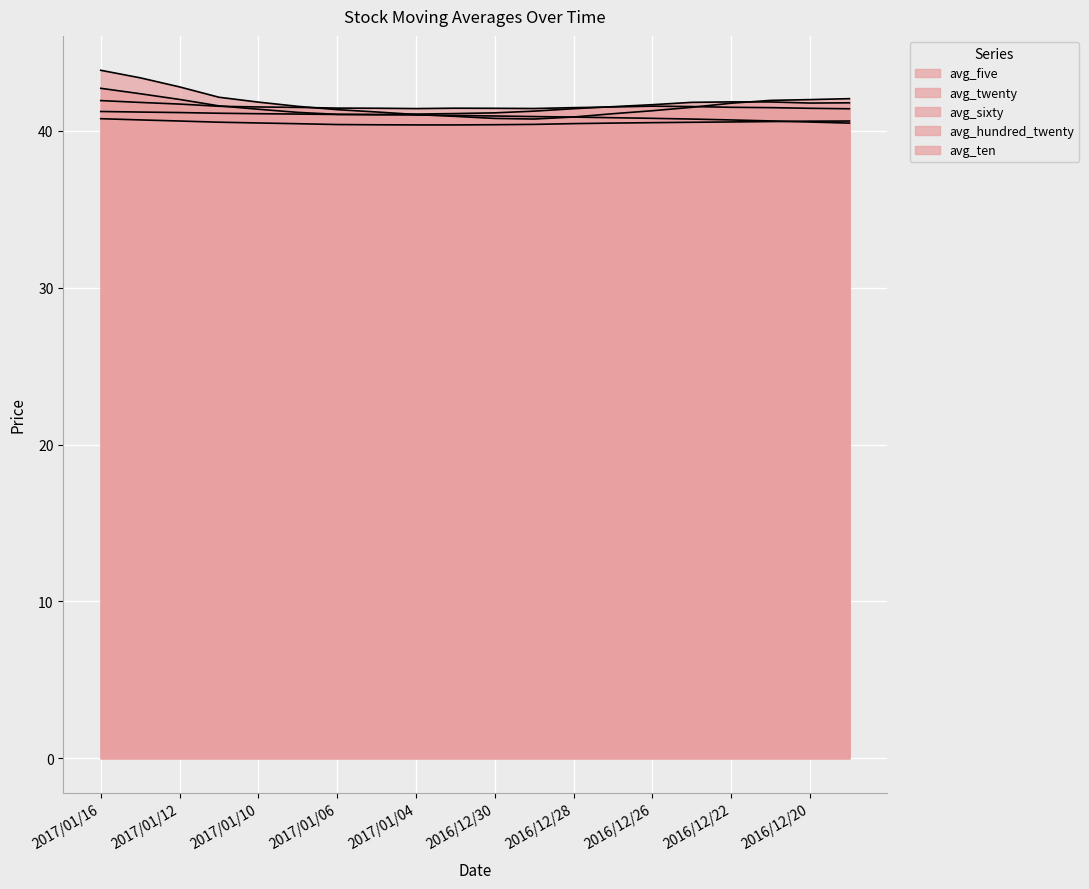

Rank the series by their maximum value, from lowest to highest.

avg_sixty, avg_hundred_twenty, avg_twenty, avg_ten, avg_five